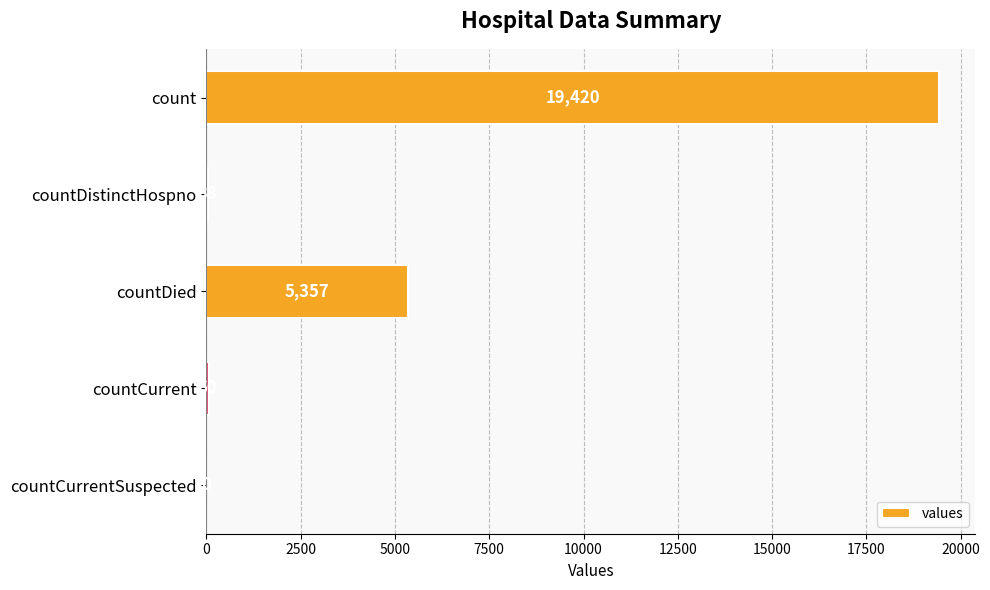

How many categories are shown in the chart?

5